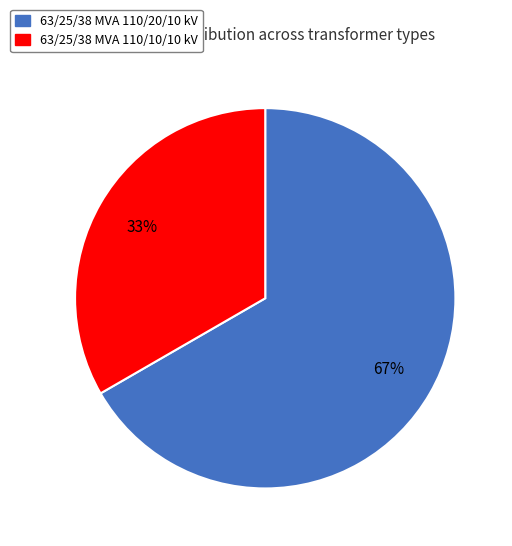

To the nearest percent, what is the combined percentage of 63/25/38 MVA 110/20/10 kV and 63/25/38 MVA 110/10/10 kV?

100%